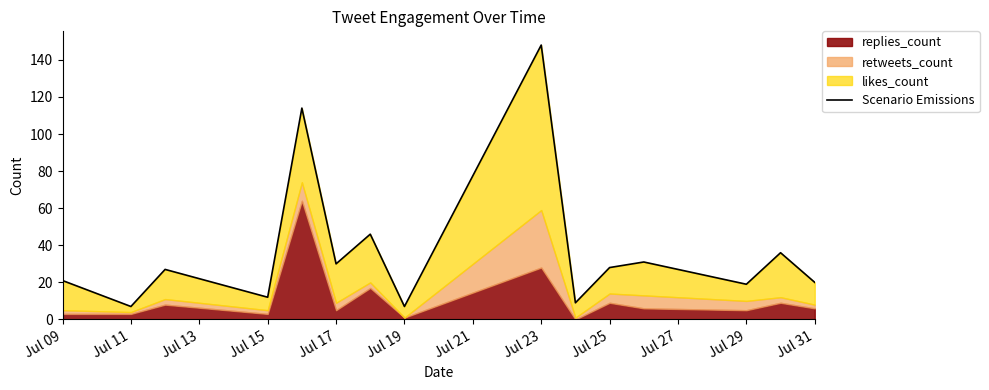

What is the minimum value shown in the chart?

7